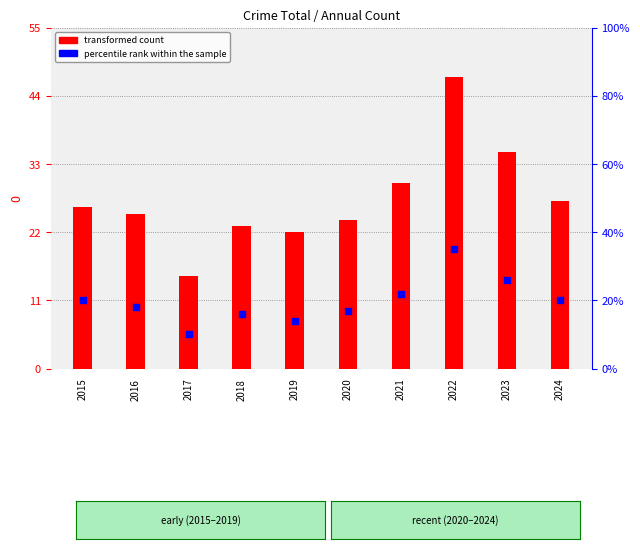

Which series has the largest Y range (max minus min)?

transformed count